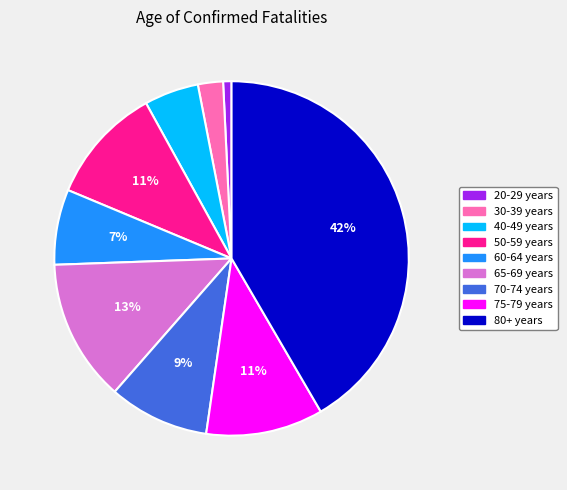

Approximately how many times larger is the value at 65-69 years compared to 60-64 years?

1.9